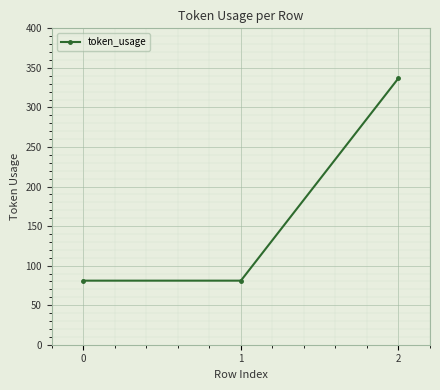

Count the number of data series in this chart.

1